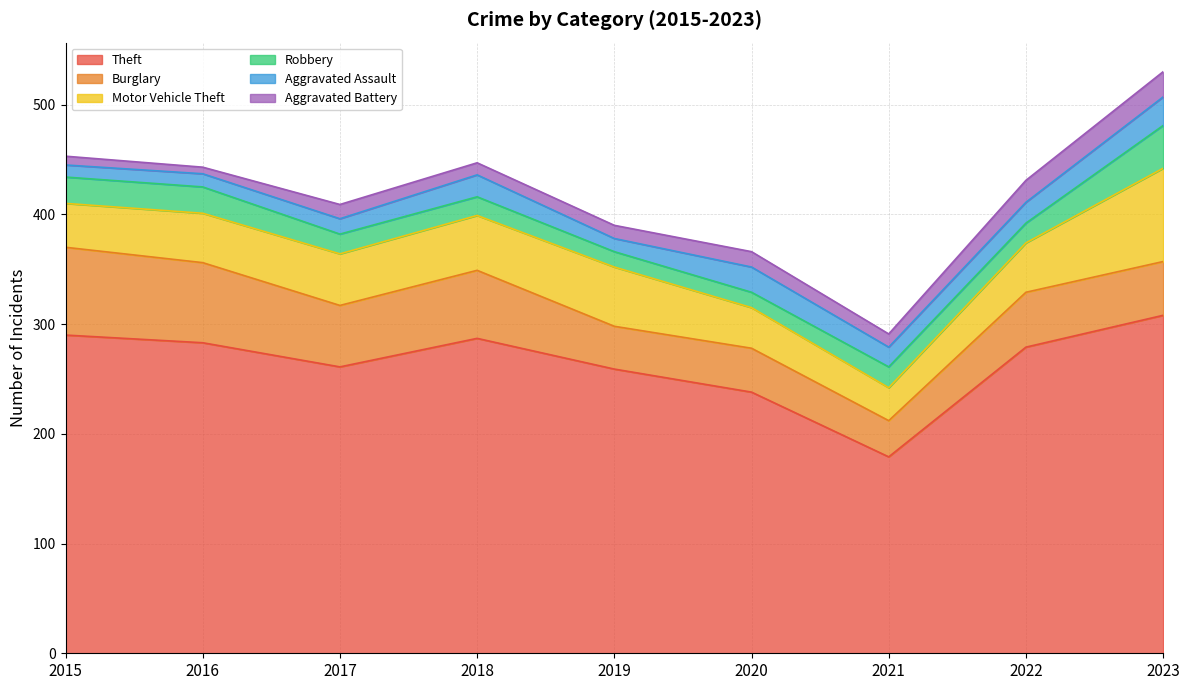

Which series has the widest spread of values?

Theft